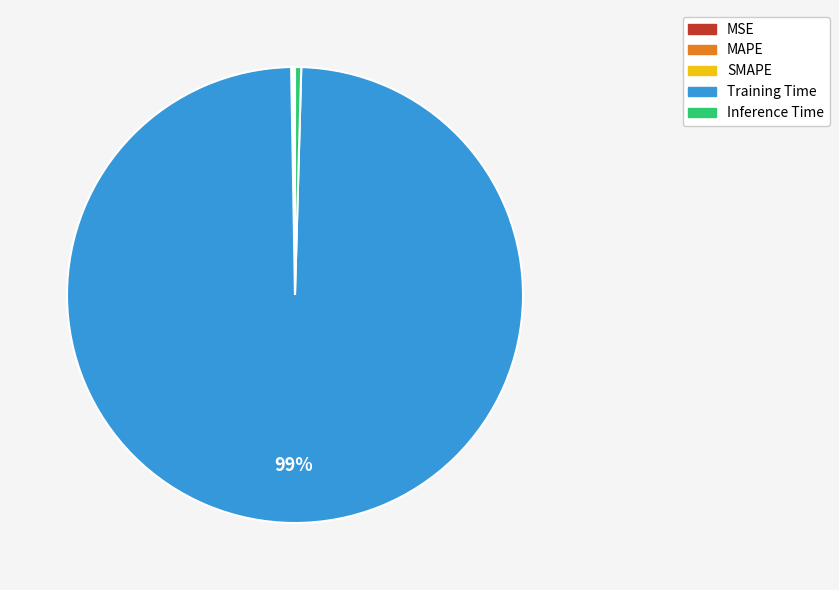

Between Training Time and Inference Time, which is larger?

Training Time